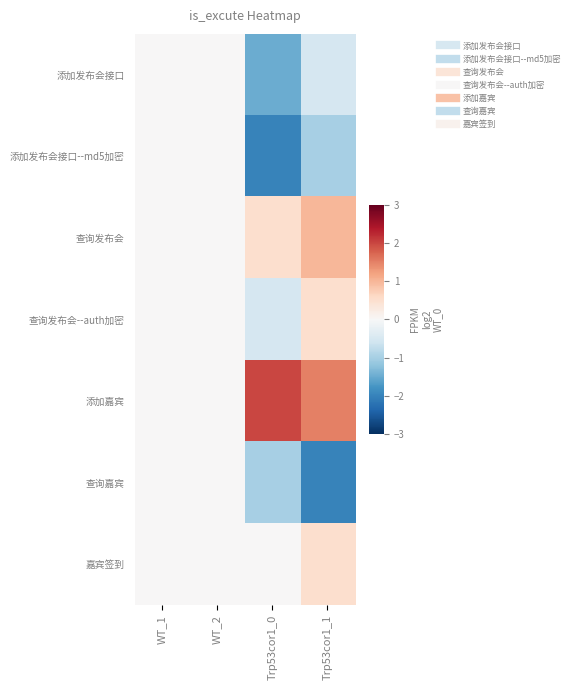

At WT_1, list the series in order from largest to smallest.

添加发布会接口, 添加发布会接口--md5加密, 查询发布会, 查询发布会--auth加密, 添加嘉宾, 查询嘉宾, 嘉宾签到